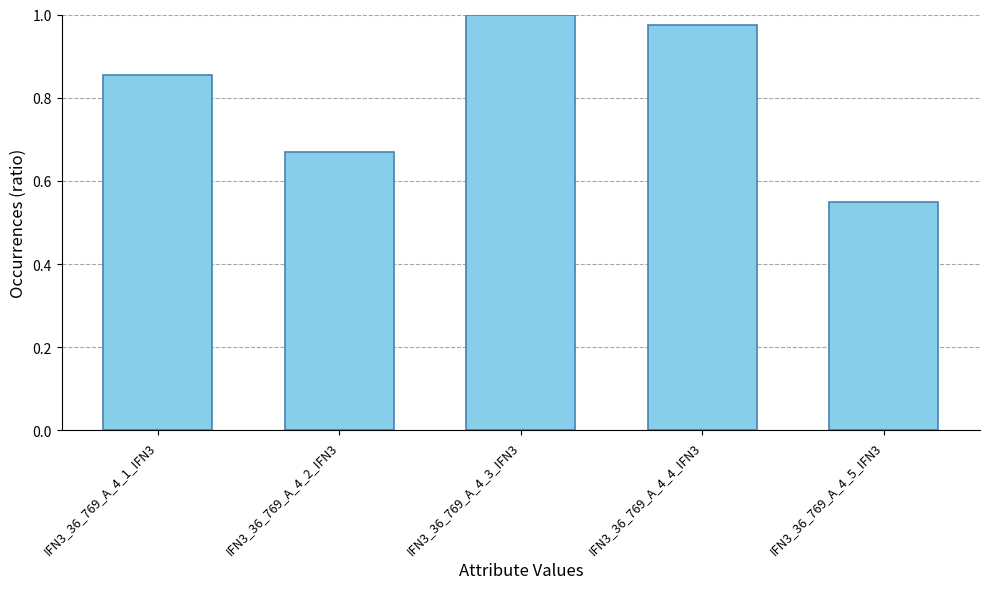

Is it true that the value at IFN3_36_769_A_4_1_IFN3 is 1.5?

False